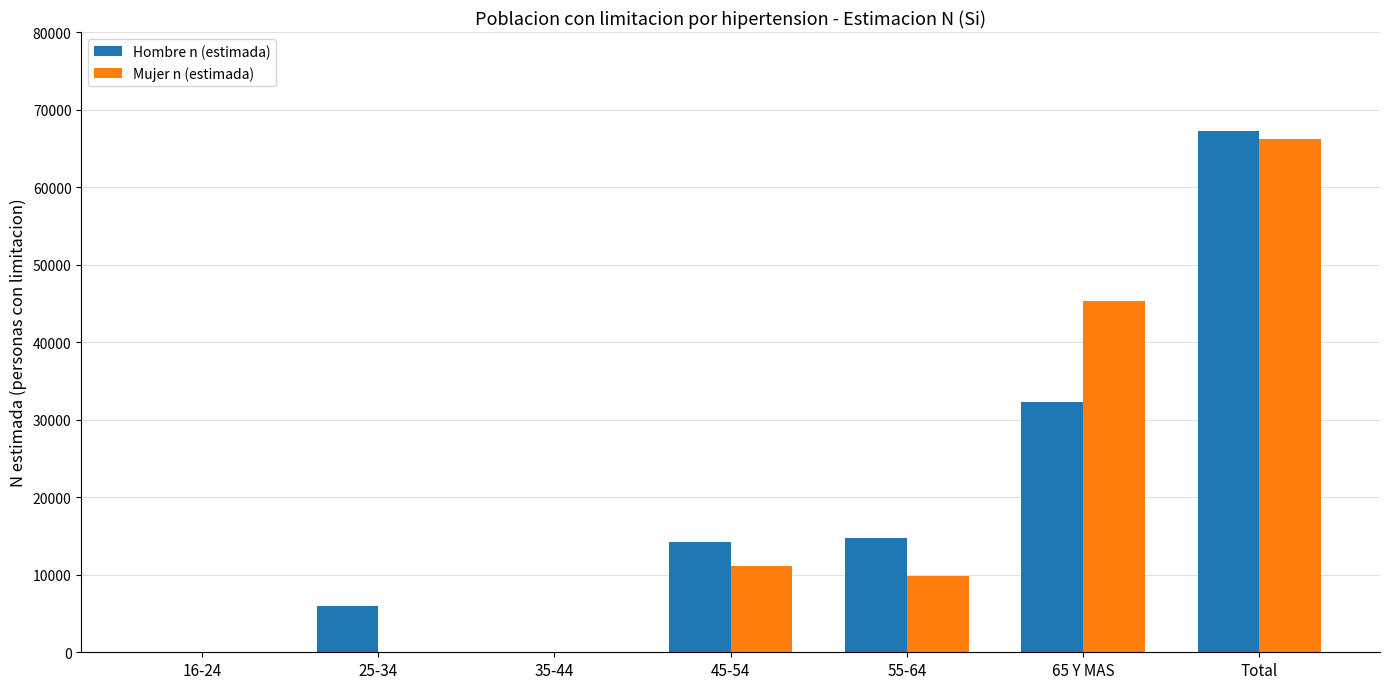

Between 16-24 and 55-64, which series saw the biggest shift?

Hombre n (estimada)